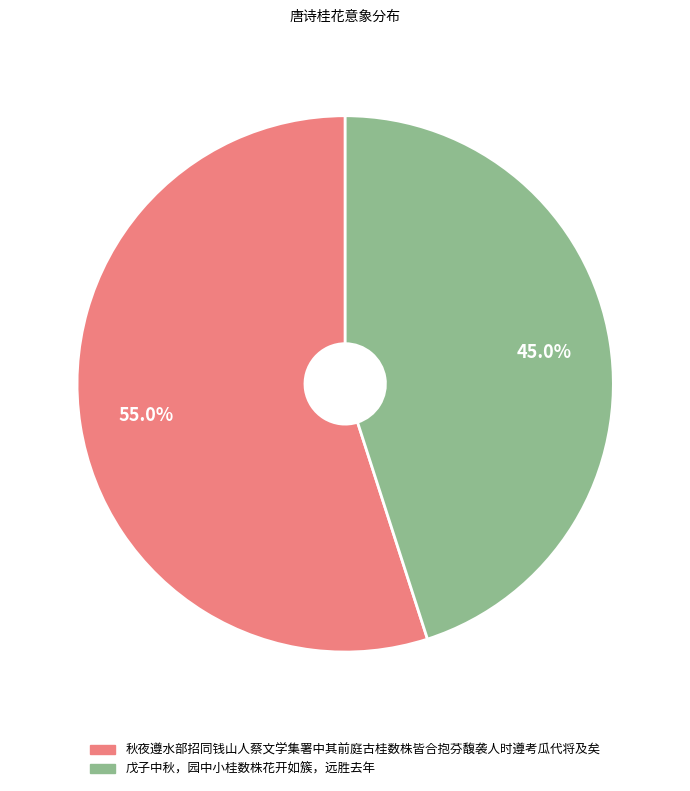

Rank the categories by value from highest to lowest.

秋夜遵水部招同钱山人蔡文学集署中其前庭古桂数株皆合抱芬馥袭人时遵考瓜代将及矣, 戊子中秋，园中小桂数株花开如簇，远胜去年